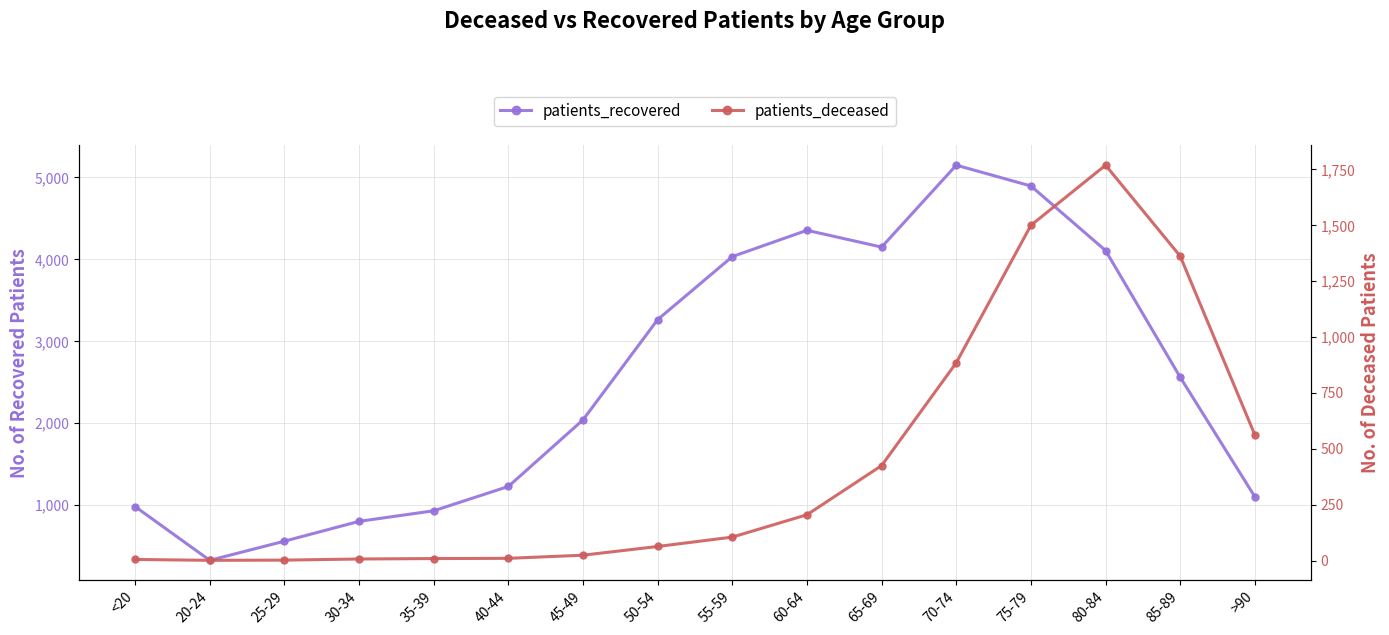

True or false: patients_recovered and patients_deceased cross at least once.

False